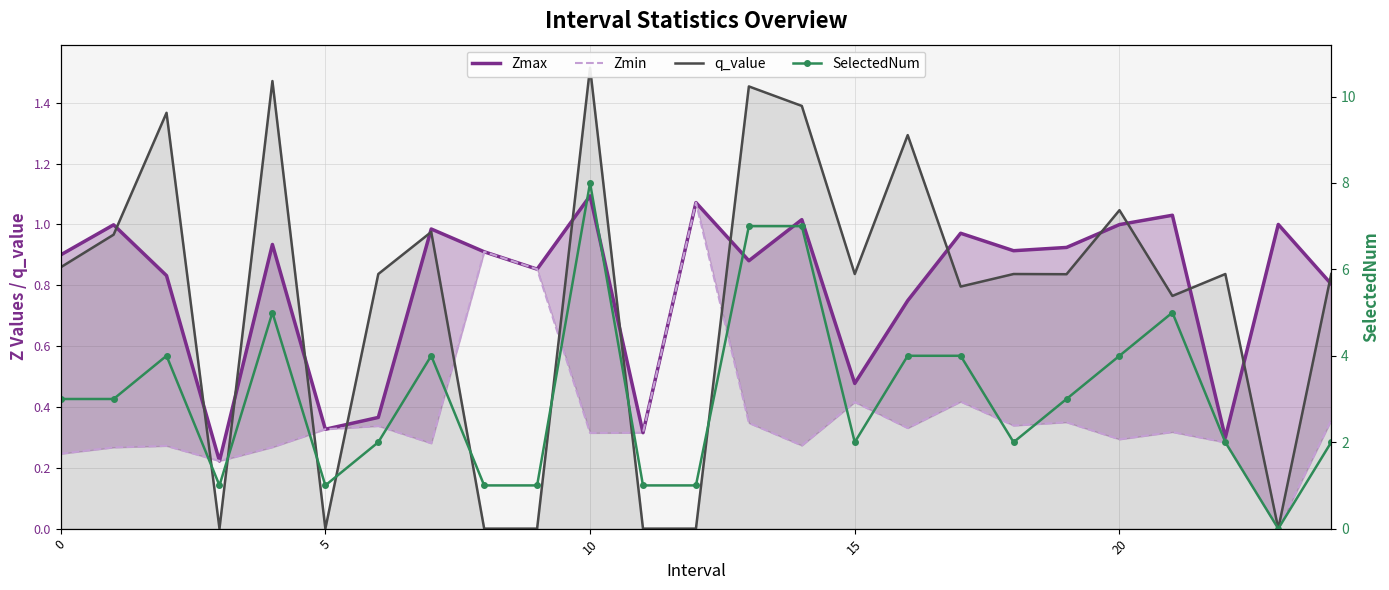

Rank the series at 10 from highest to lowest value.

SelectedNum, q_value, Zmax, Zmin